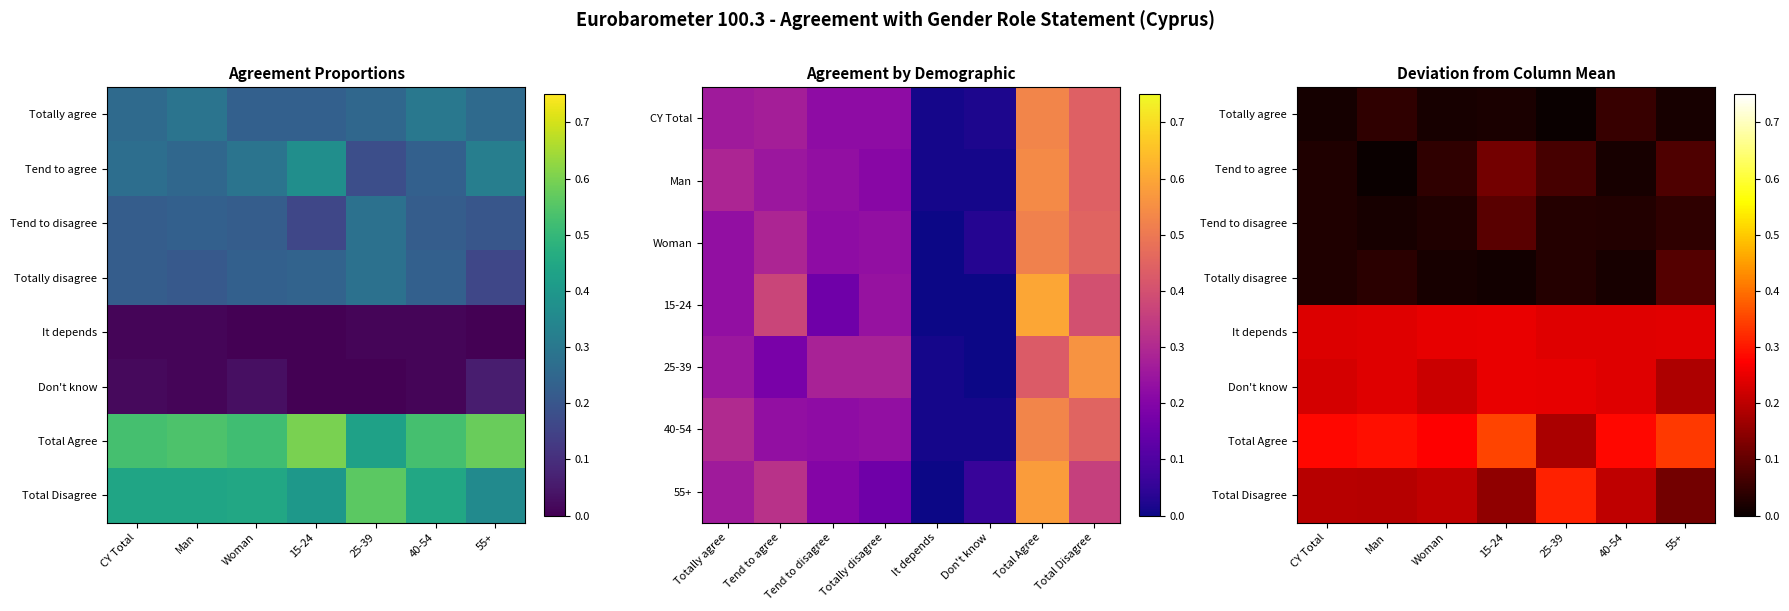

Which series has the largest range (max minus min)?

Total Disagree